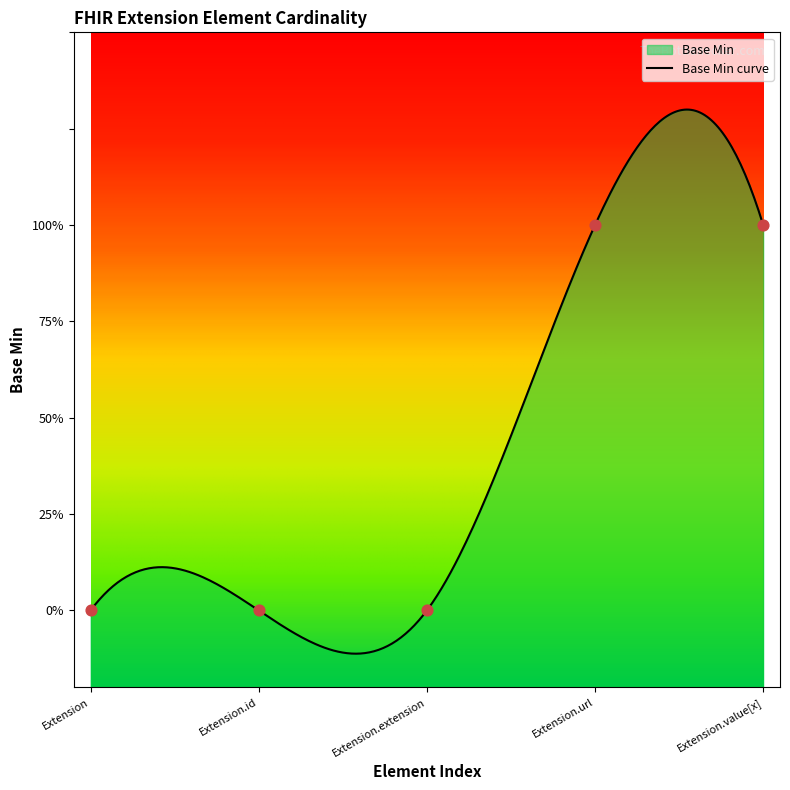

Between Extension.url and Extension.id, which is larger?

Extension.url